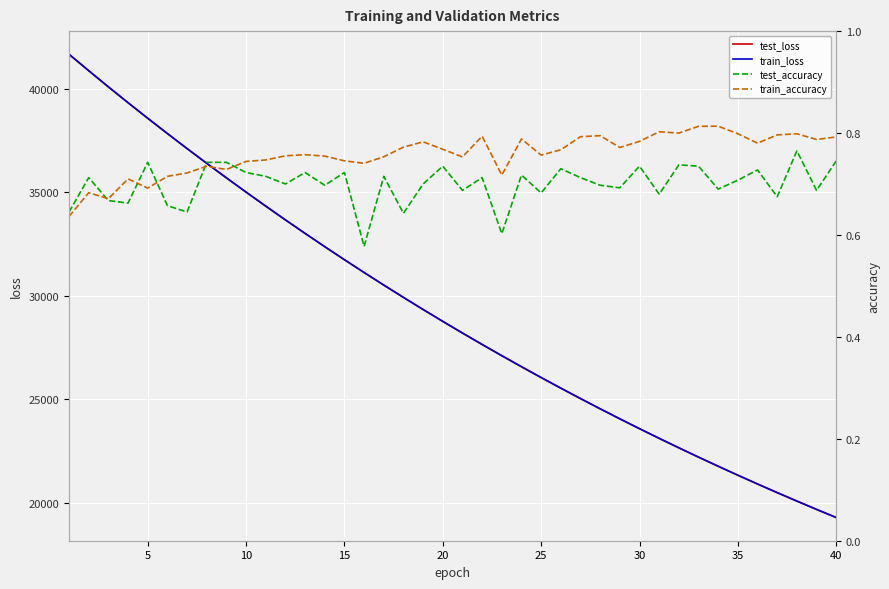

What is the lowest value of the test_loss series?

19278.4